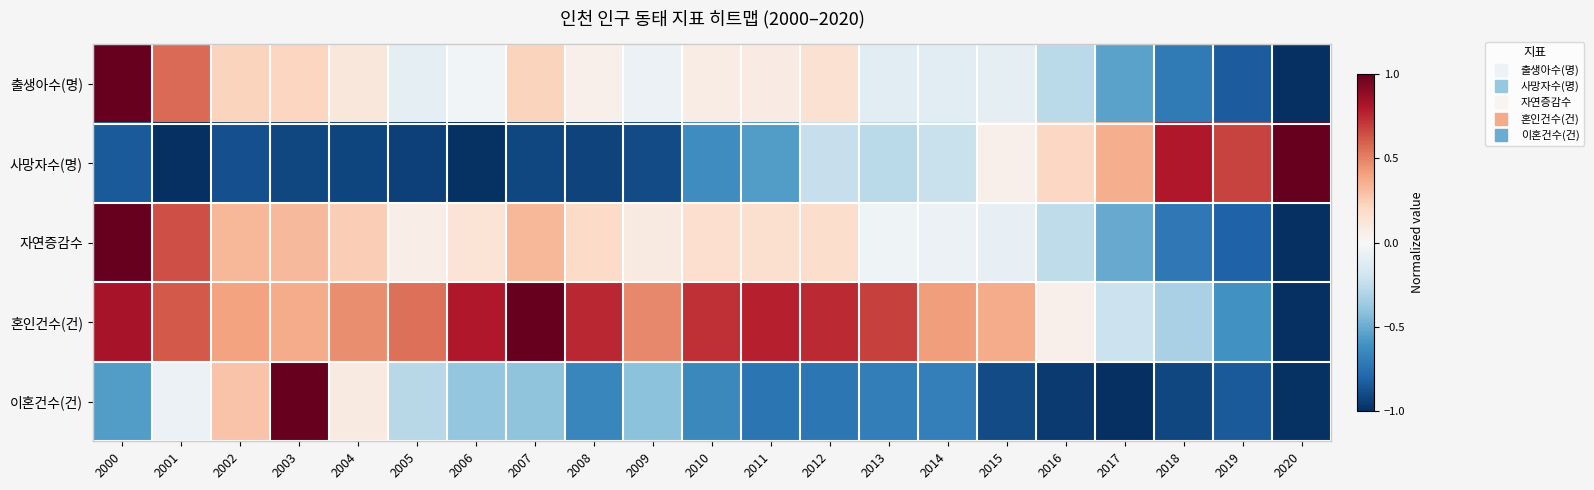

Reading left to right, what are all the values shown in this chart?

출생아수(명): 2000=1.0	2001=0.6	2002=0.2	2003=0.2	2004=0.1	2005=-0.1	2006=-0.0	2007=0.2	2008=0.1	2009=-0.1	2010=0.1	2011=0.1	2012=0.2	2013=-0.1	2014=-0.1	2015=-0.1	2016=-0.3	2017=-0.5	2018=-0.7	2019=-0.8	2020=-1.0
사망자수(명): 2000=-0.8	2001=-1.0	2002=-0.9	2003=-0.9	2004=-0.9	2005=-0.9	2006=-1.0	2007=-0.9	2008=-0.9	2009=-0.9	2010=-0.6	2011=-0.6	2012=-0.2	2013=-0.3	2014=-0.2	2015=0.0	2016=0.2	2017=0.4	2018=0.8	2019=0.7	2020=1.0
자연증감수: 2000=1.0	2001=0.6	2002=0.3	2003=0.3	2004=0.2	2005=0.1	2006=0.1	2007=0.3	2008=0.2	2009=0.1	2010=0.2	2011=0.2	2012=0.2	2013=-0.0	2014=-0.1	2015=-0.1	2016=-0.3	2017=-0.5	2018=-0.7	2019=-0.8	2020=-1.0
혼인건수(건): 2000=0.8	2001=0.6	2002=0.4	2003=0.4	2004=0.5	2005=0.6	2006=0.8	2007=1.0	2008=0.8	2009=0.5	2010=0.7	2011=0.8	2012=0.7	2013=0.7	2014=0.4	2015=0.4	2016=0.0	2017=-0.2	2018=-0.3	2019=-0.6	2020=-1.0
이혼건수(건): 2000=-0.6	2001=-0.1	2002=0.3	2003=1.0	2004=0.1	2005=-0.3	2006=-0.4	2007=-0.4	2008=-0.7	2009=-0.4	2010=-0.6	2011=-0.7	2012=-0.7	2013=-0.7	2014=-0.7	2015=-0.9	2016=-1.0	2017=-1.0	2018=-0.9	2019=-0.8	2020=-1.0